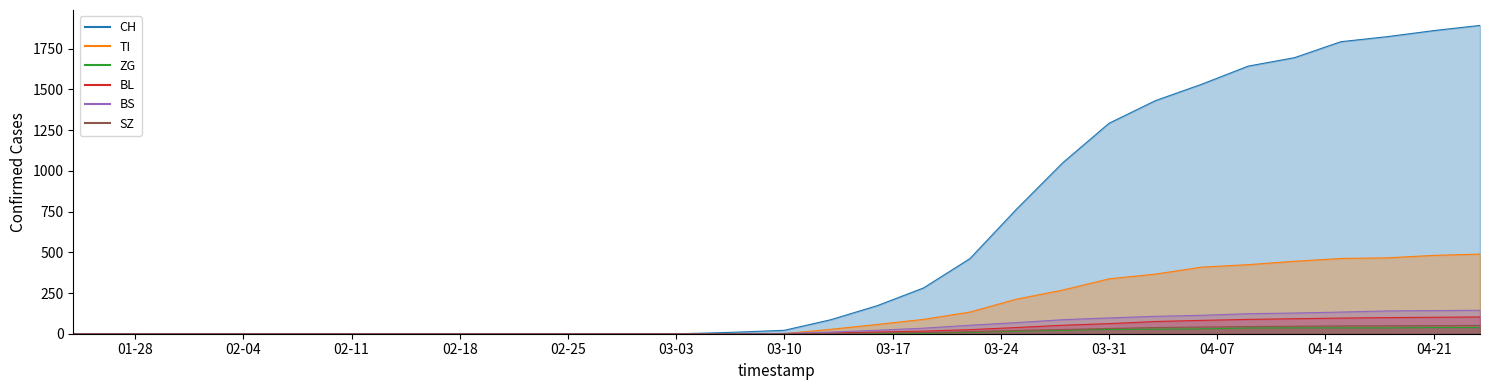

What is the difference between the maximum and minimum values in the BS series?

144